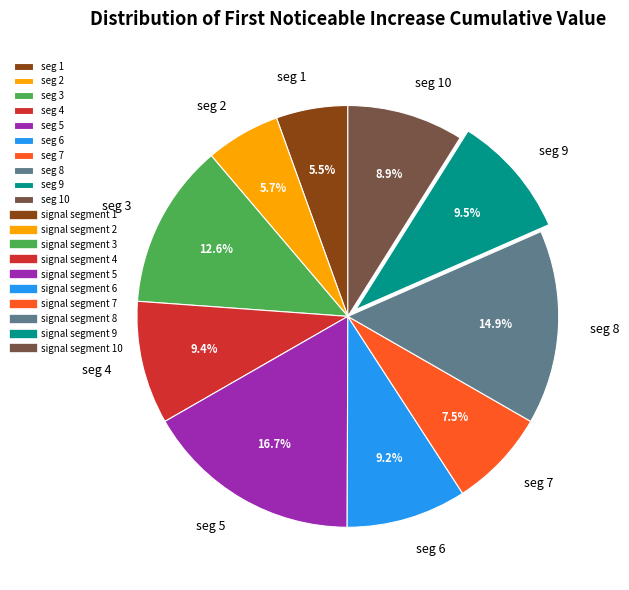

Which slice is the largest?

seg 5